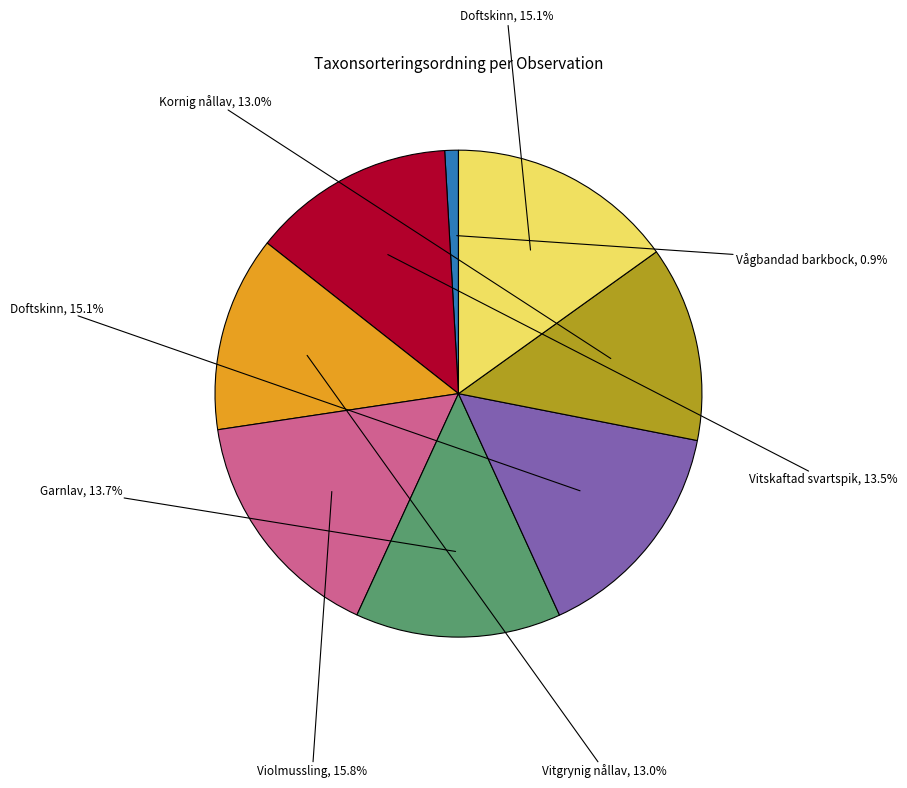

Is there a majority slice in this chart?

No